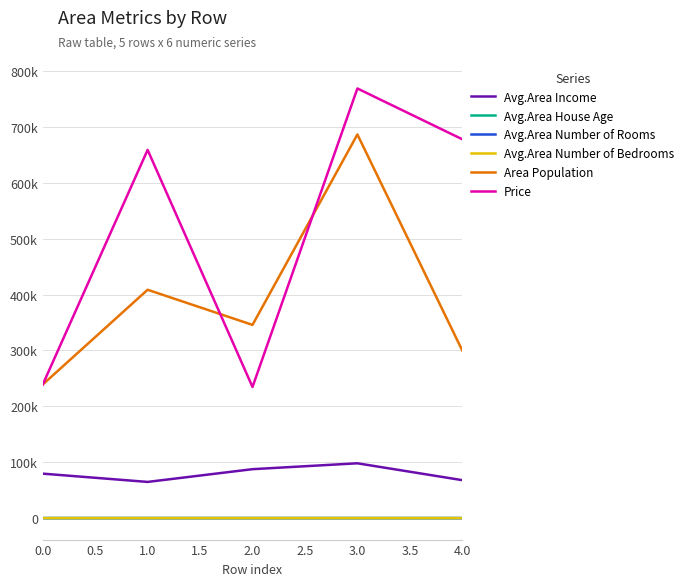

True or false: Area Population and Avg.Area Number of Rooms cross at least once.

False